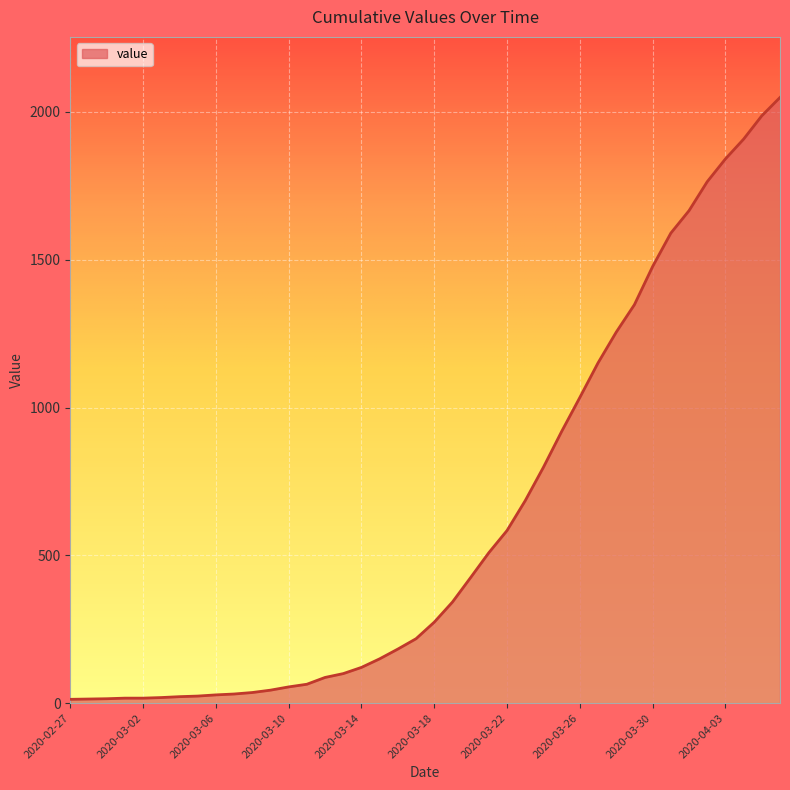

What is the maximum value shown in the chart?

2049